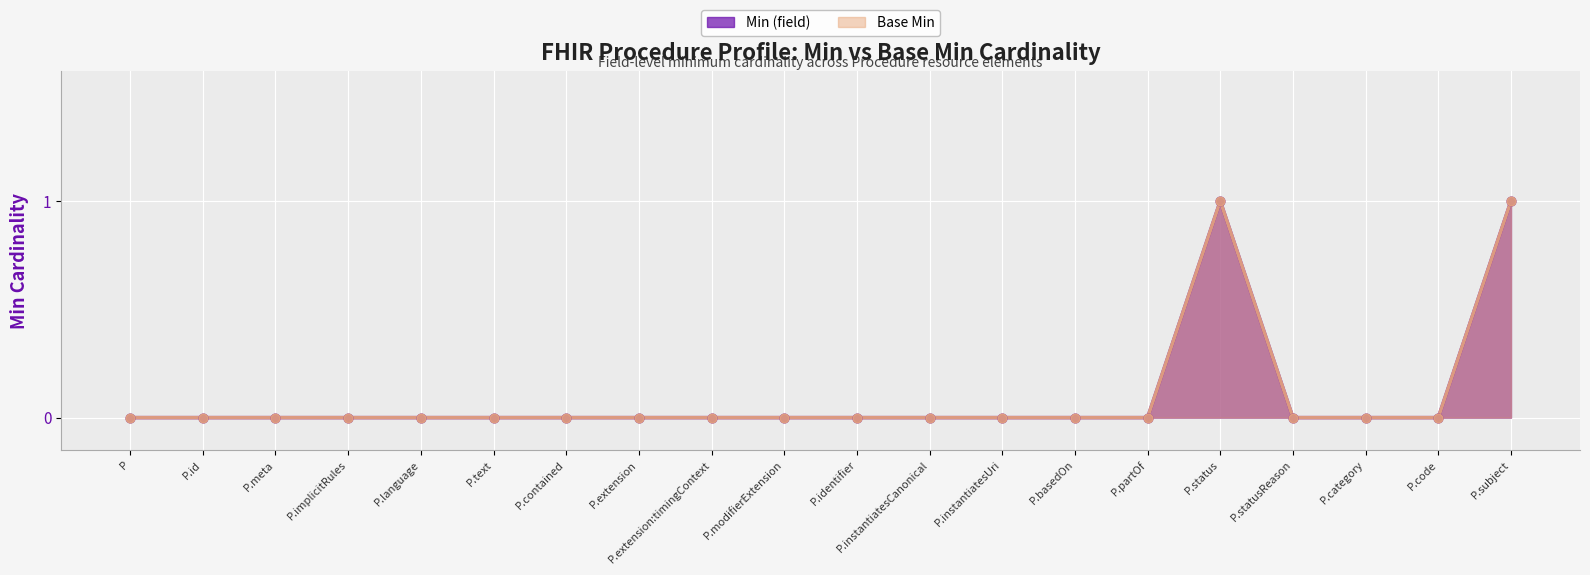

Which series reaches the maximum Y coordinate?

Min (field)